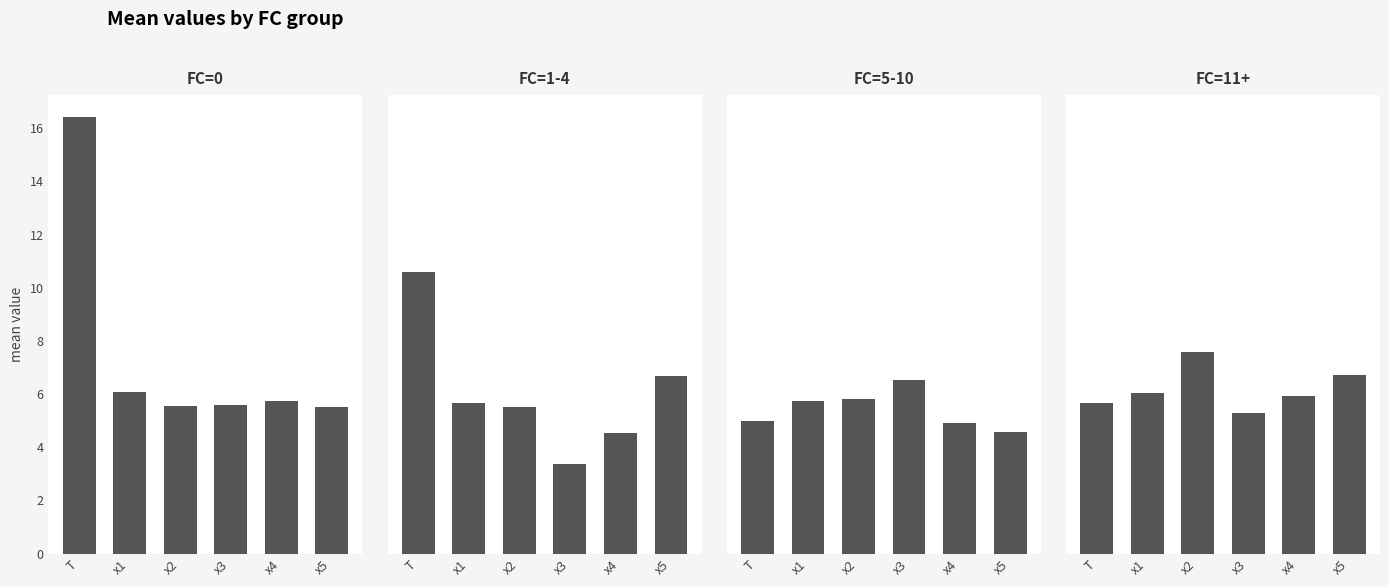

What is the difference between the maximum and minimum values in the FC=1-4 series?

7.2